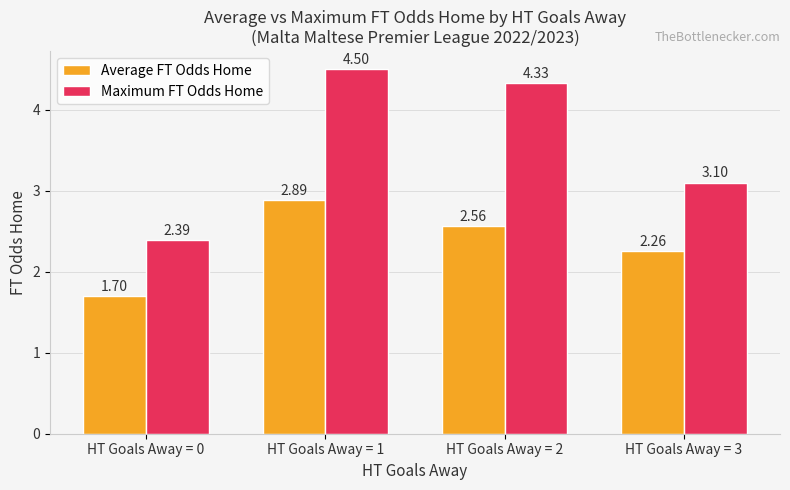

What is the total value across all series at HT Goals Away = 3?

5.4